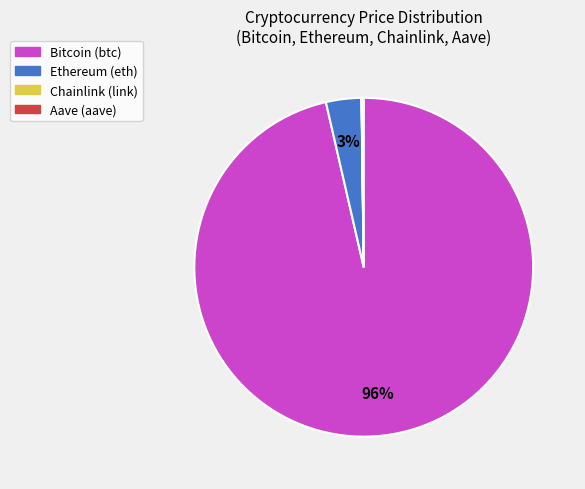

To the nearest percent, what is the average slice percentage?

25%